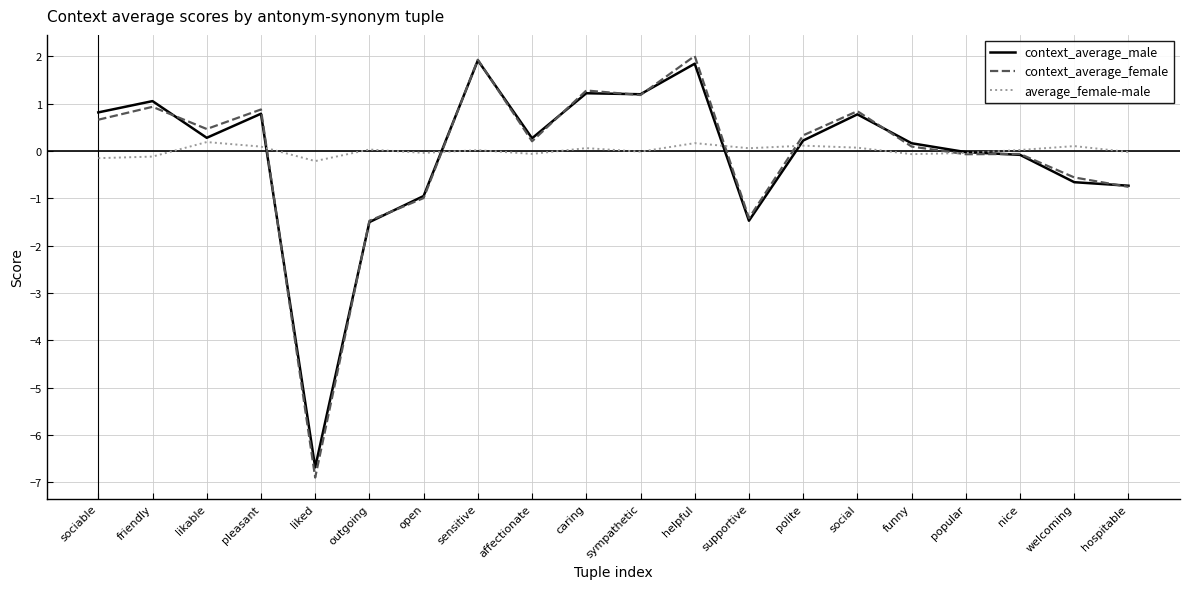

At which label does context_average_male first exceed 0?

sociable